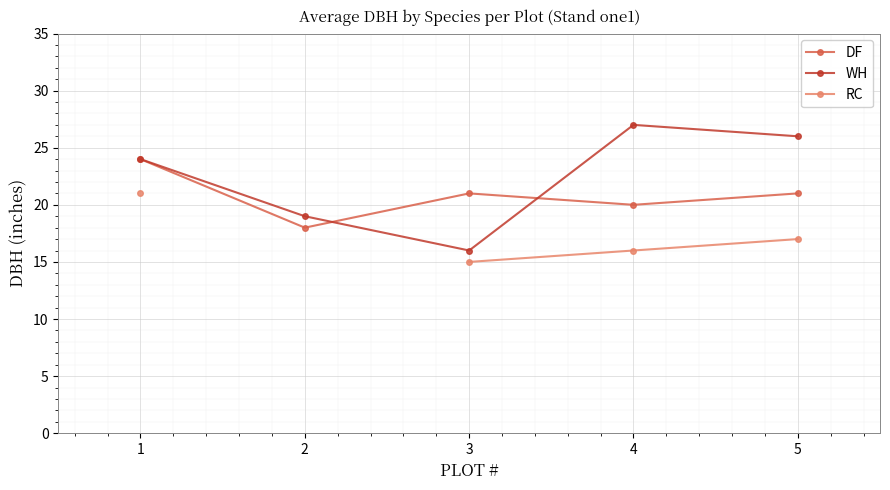

True or false: DF has a value of 21.0 at 5.

True